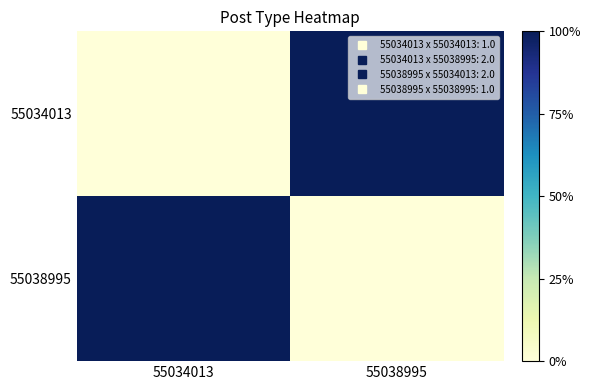

At how many categories does at least one series exceed 1?

2